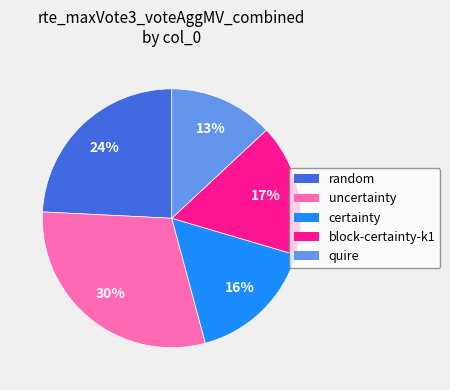

To the nearest percent, what is the average slice percentage?

20%